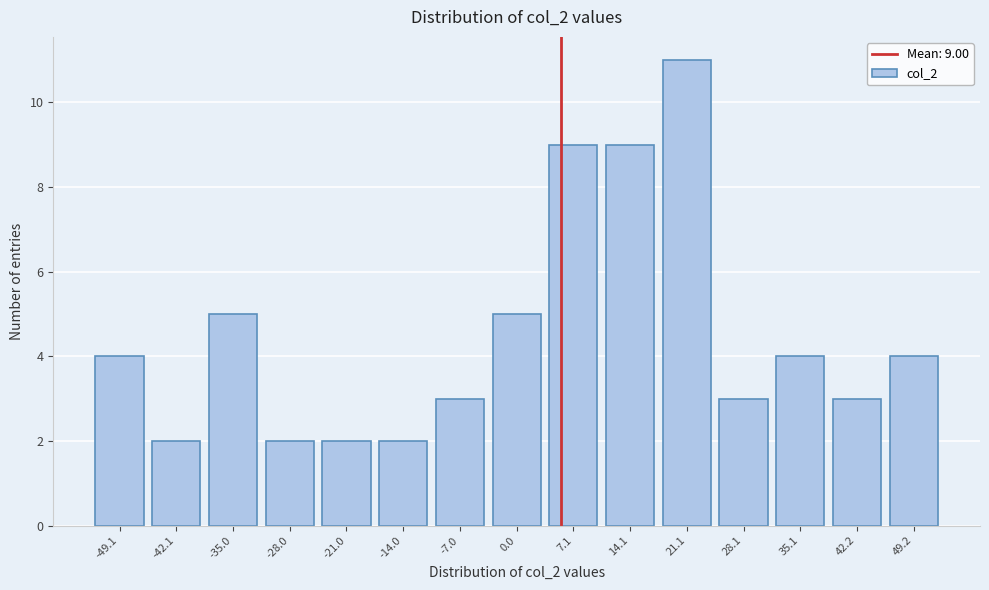

Reading left to right, what are all the values shown in this chart?

-49.1=4	-42.1=2	-35.0=5	-28.0=2	-21.0=2	-14.0=2	-7.0=3	0.0=5	7.1=9	14.1=9	21.1=11	28.1=3	35.1=4	42.2=3	49.2=4